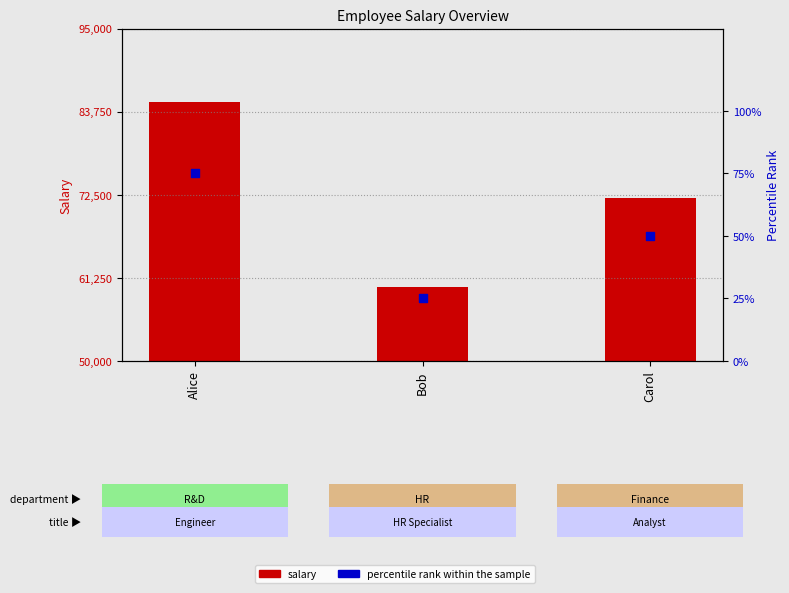

Is the value of salary at Alice greater than the value of percentile rank within the sample at Alice?

Yes